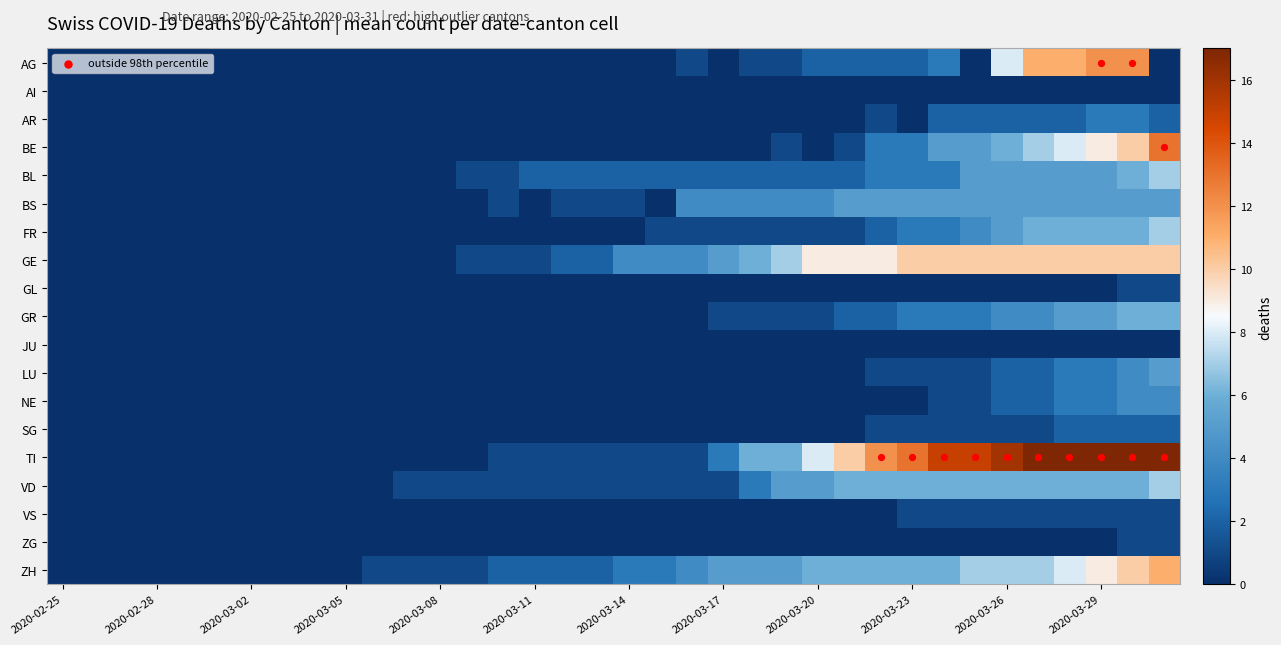

At how many categories does at least one series exceed 6?

13